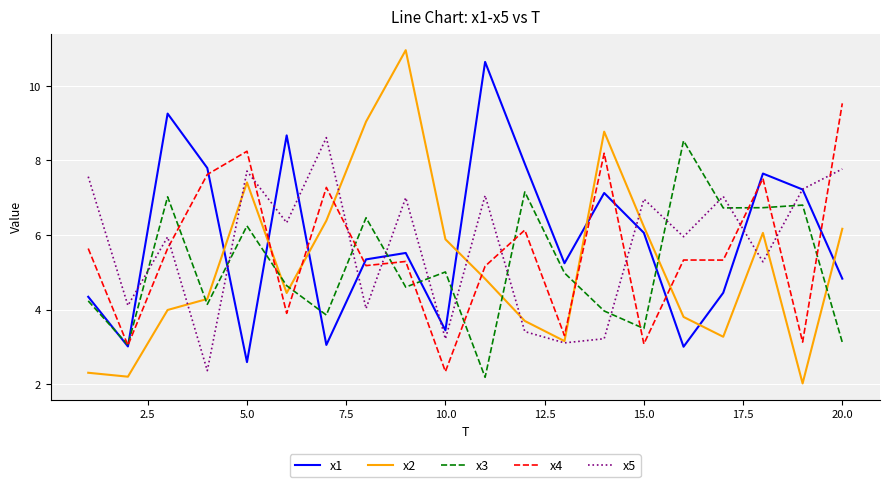

What is the minimum value shown in the chart?

2.0